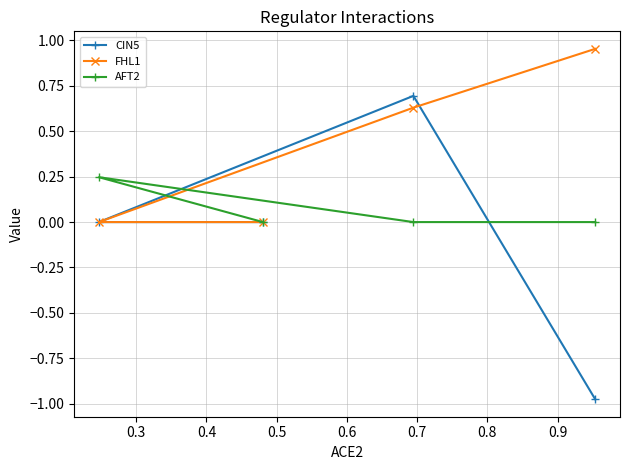

Count the number of categories in the chart.

4